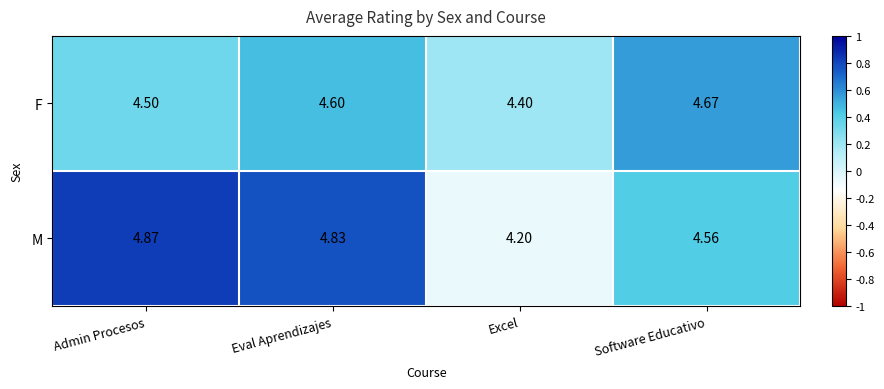

Is the value of F at Software Educativo greater than the value of M at Eval Aprendizajes?

No